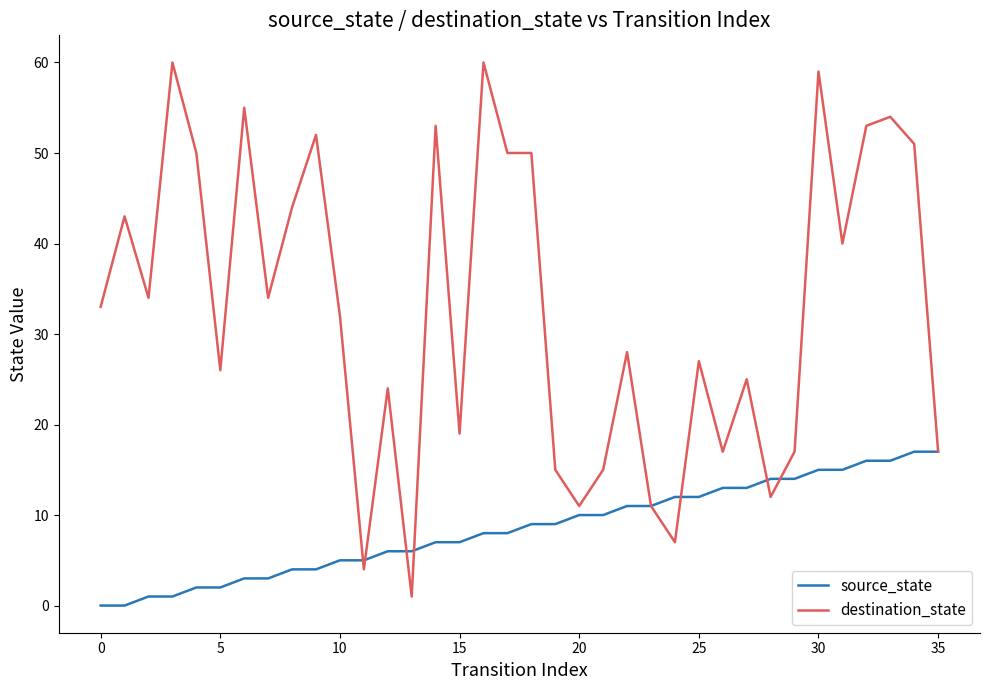

List the series in order of their overall mean, highest first.

destination_state, source_state